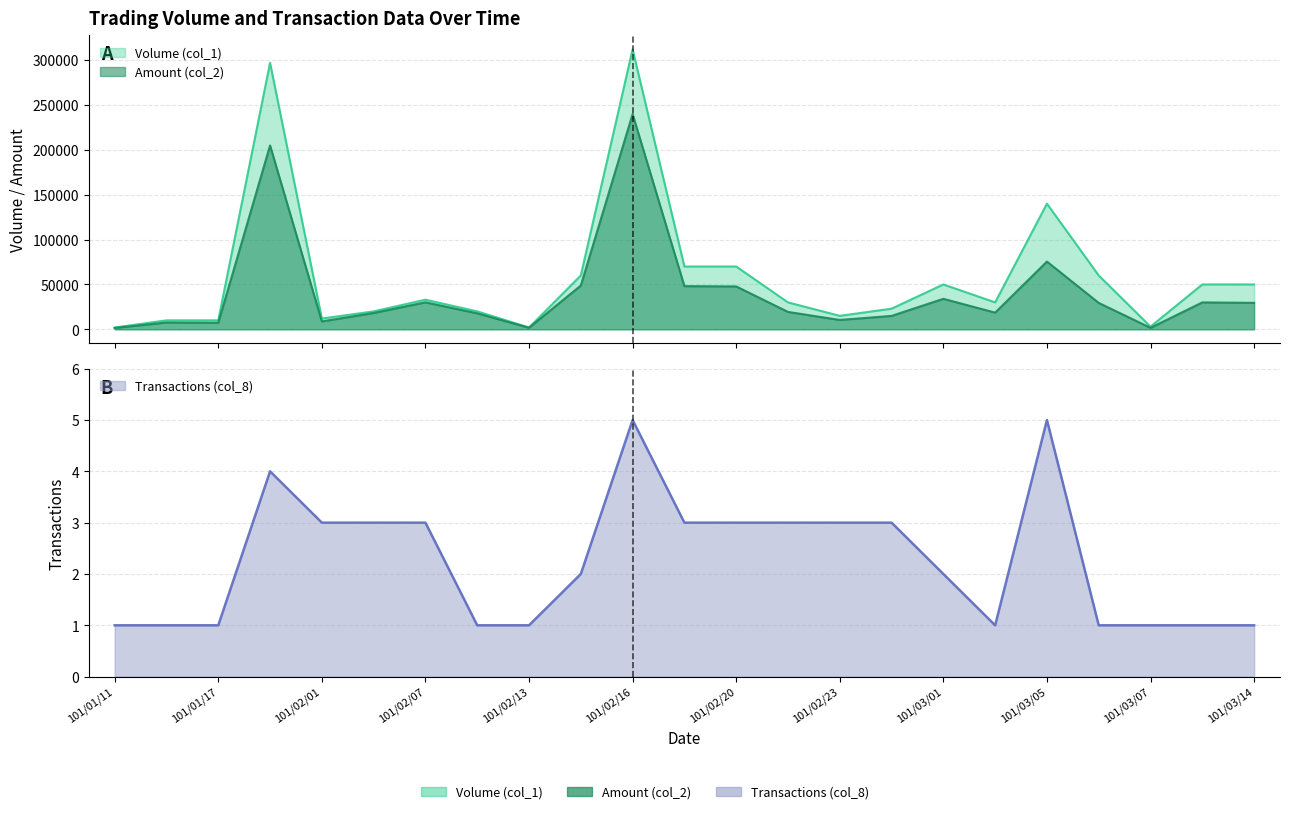

How many values in the Volume (col_1) series are below 30000?

10